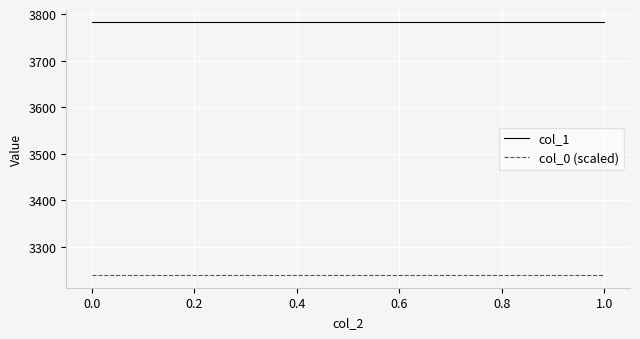

Between −0.2 and 0.0, which is larger?

−0.2